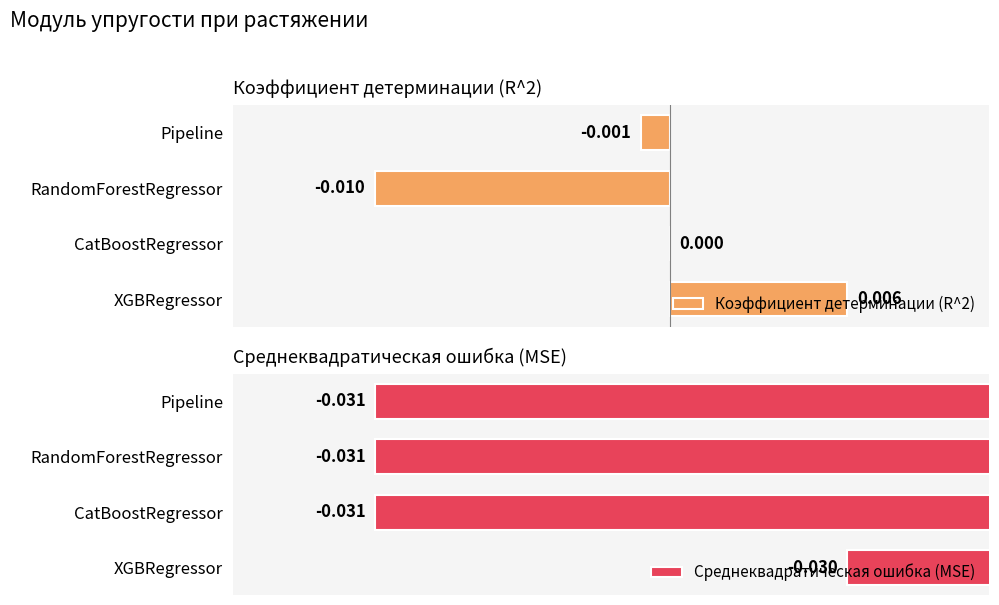

Which category has the highest value in the Коэффициент детерминации (R^2) series?

XGBRegressor